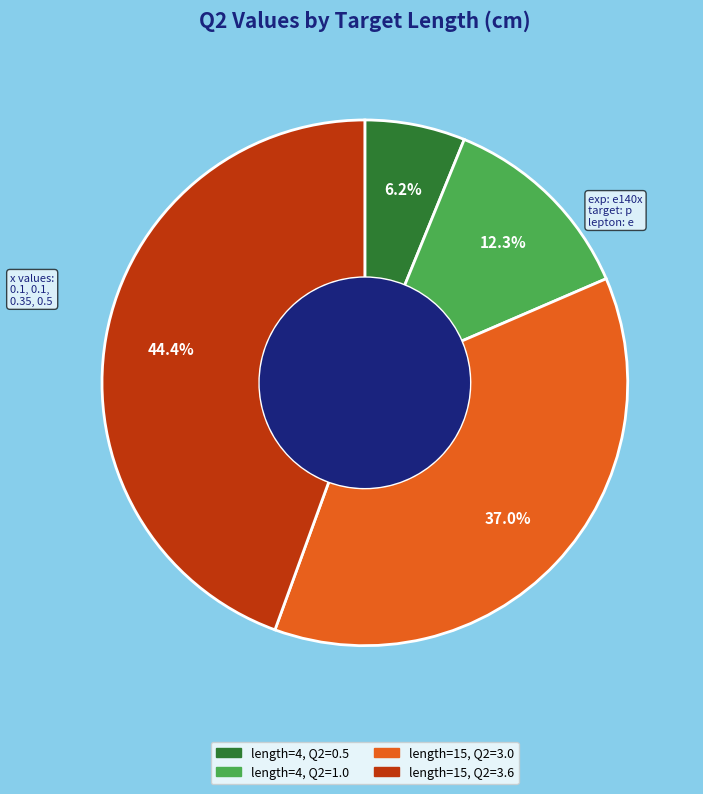

Does any single category account for the majority?

No